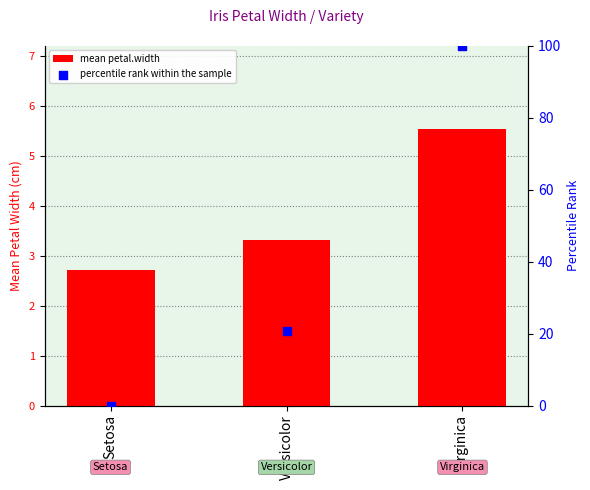

Is the value of percentile rank within the sample at Setosa greater than the value of mean petal.width at Setosa?

No